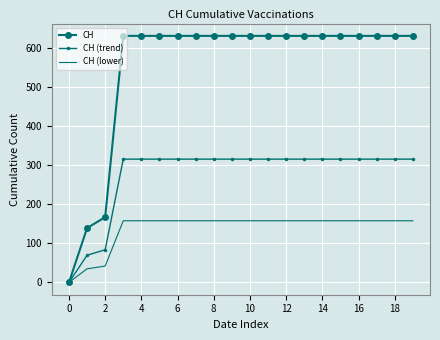

Which series has the largest range (max minus min)?

CH